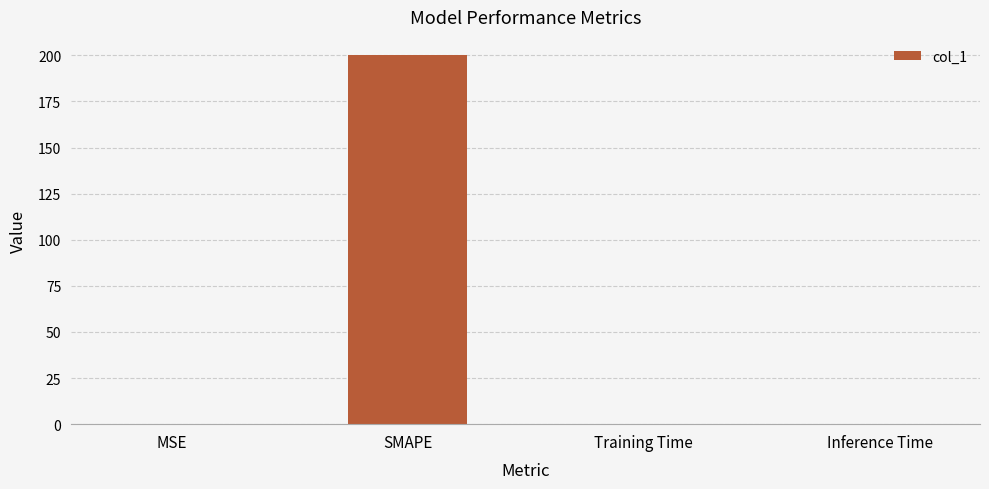

What is the maximum value shown in the chart?

200.0